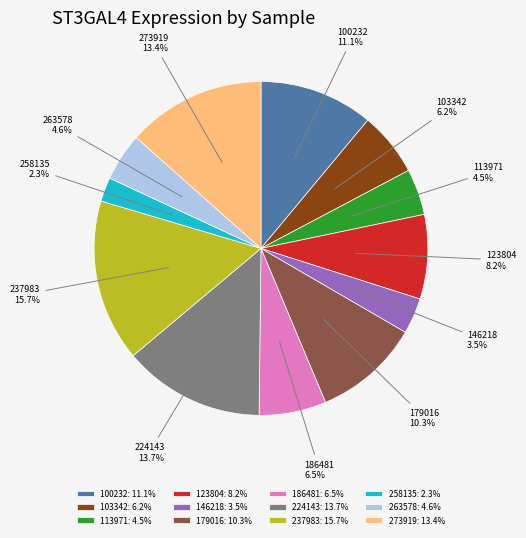

What is the total percentage of 186481 and 258135?

8.8%